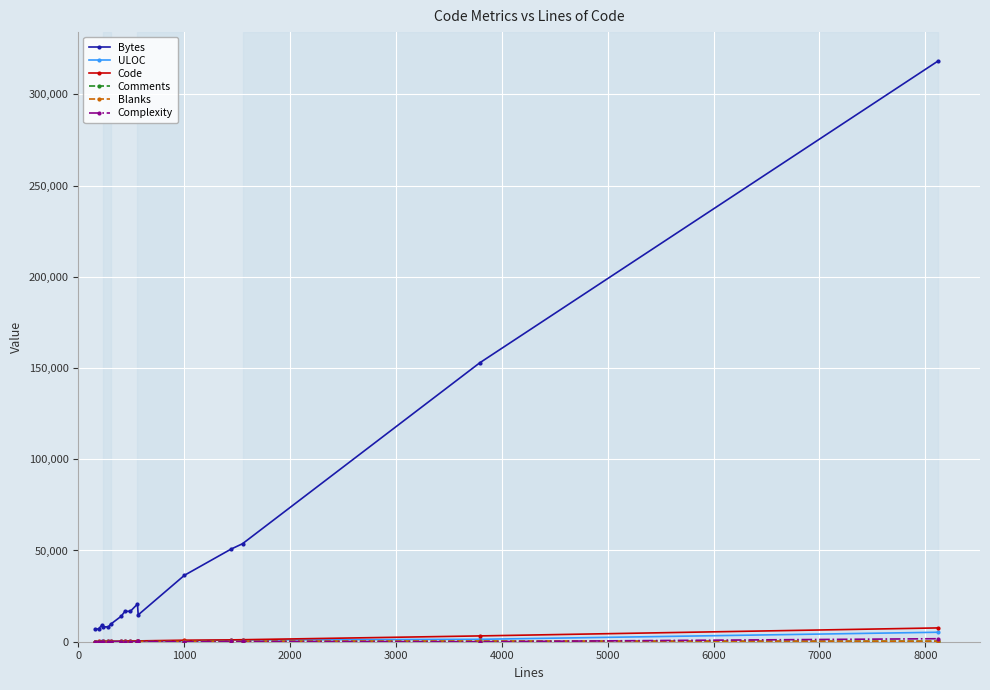

What is the highest value of the Code series?

7563